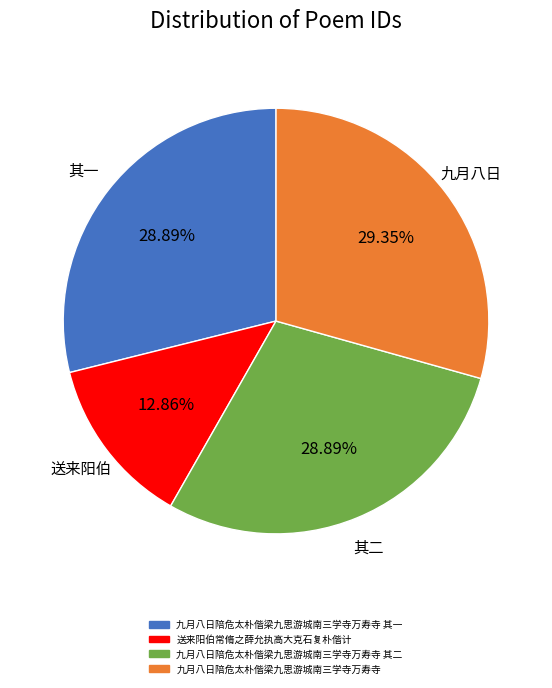

The 九月八日陪危太朴偕梁九思游城南三学寺万寿寺 slice represents 29% of the pie. True or false?

True